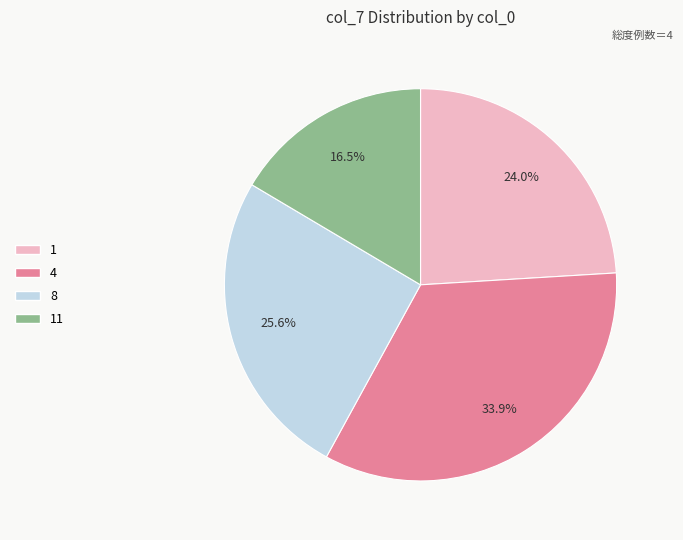

How many slices are in this pie chart?

4